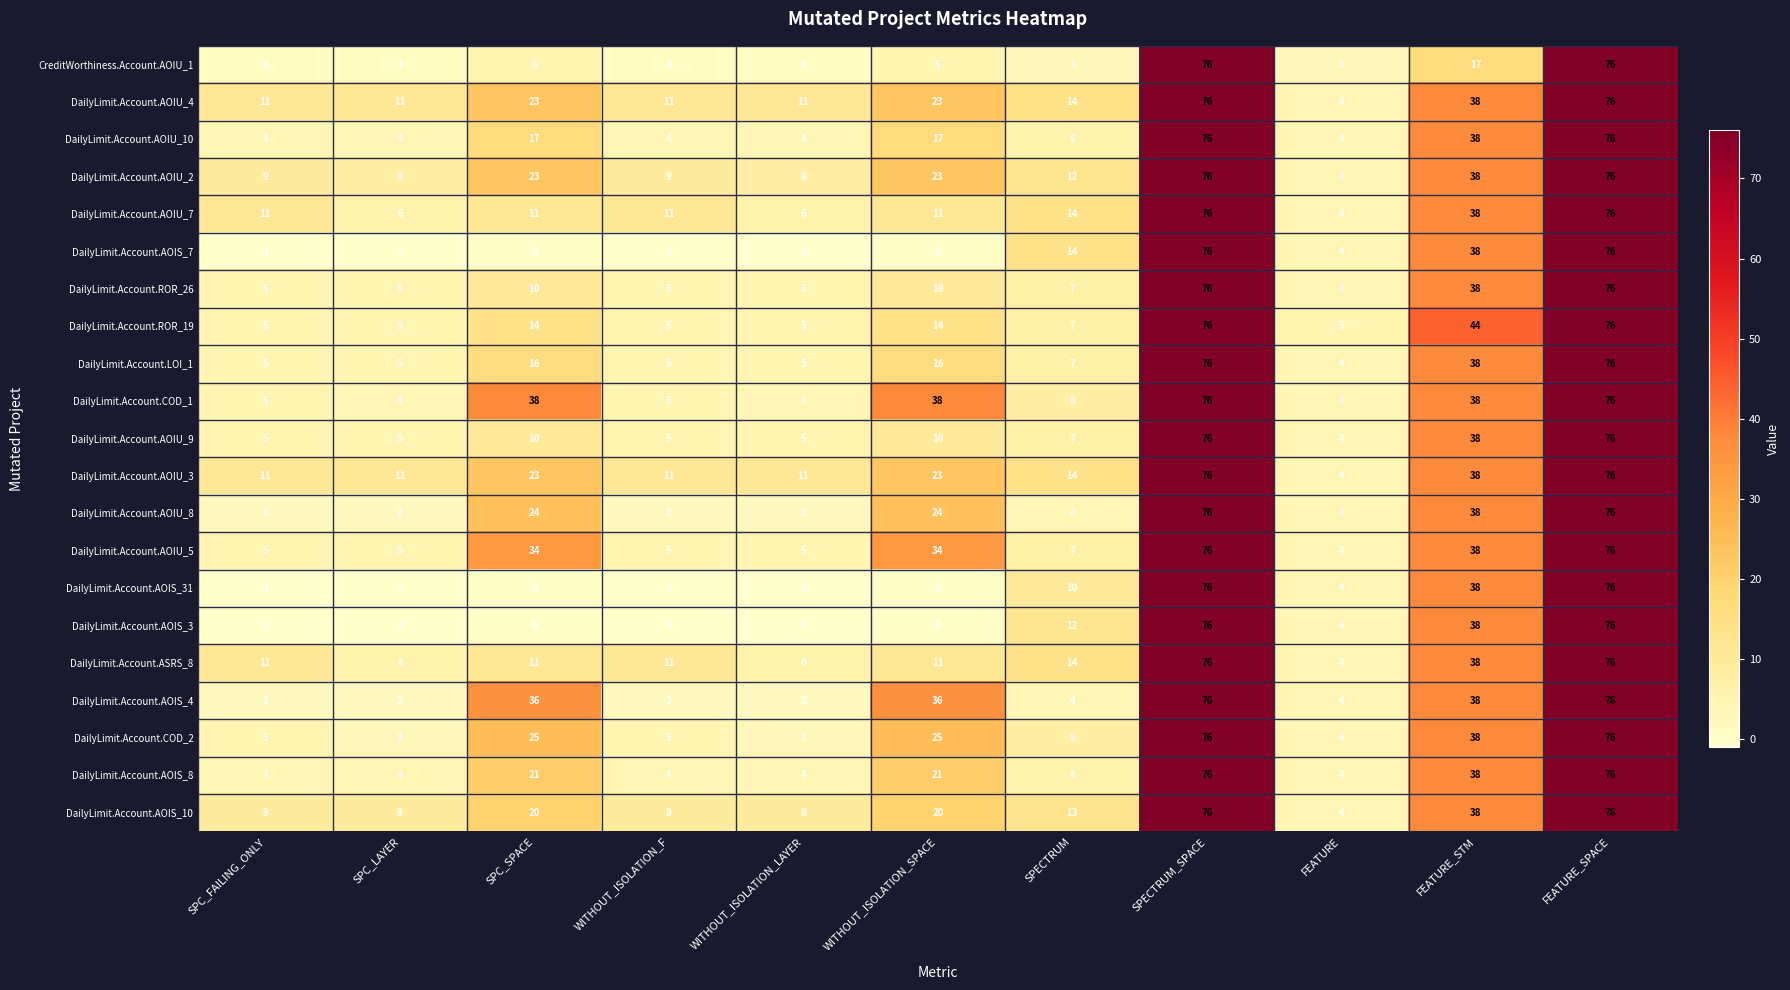

Read the DailyLimit.Account.COD_1 value at WITHOUT_ISOLATION_LAYER.

4